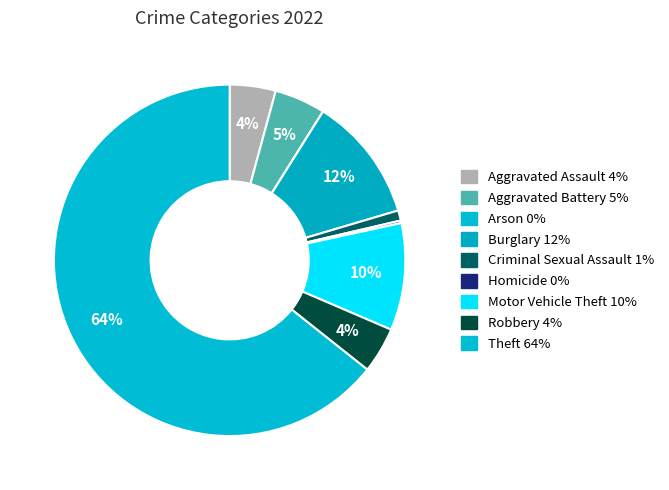

Is the sum of Motor Vehicle Theft and Arson greater than half?

No